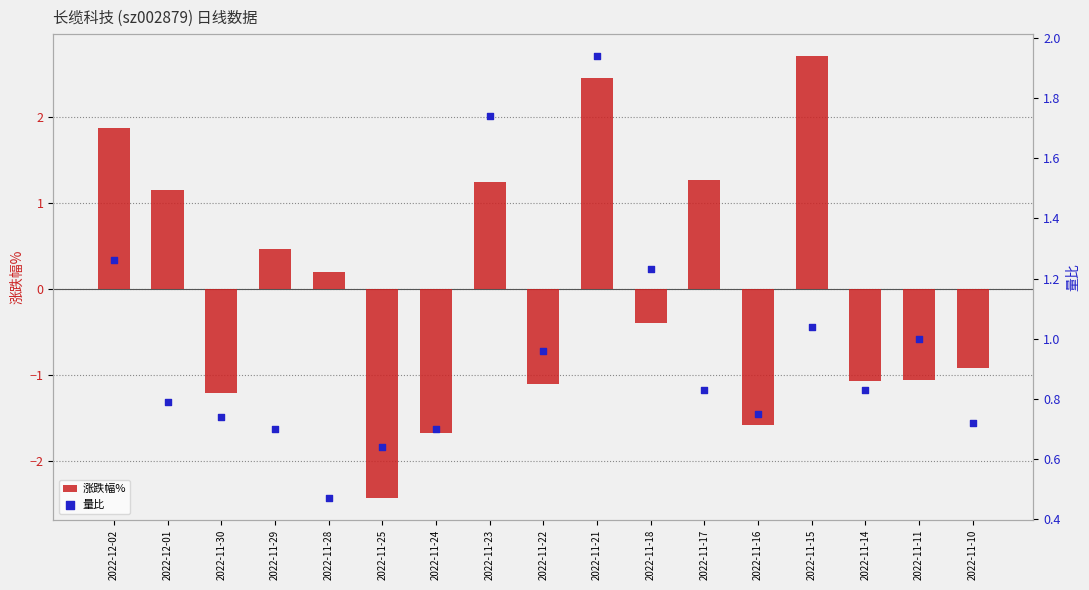

Is the value of 量比 at 2022-11-30 greater than the value of 涨跌幅% at 2022-11-30?

Yes